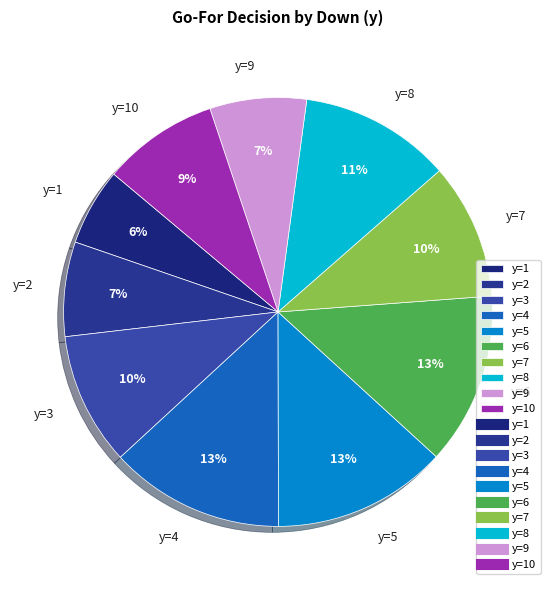

Combined, do y=5 and y=3 account for over 50%?

No